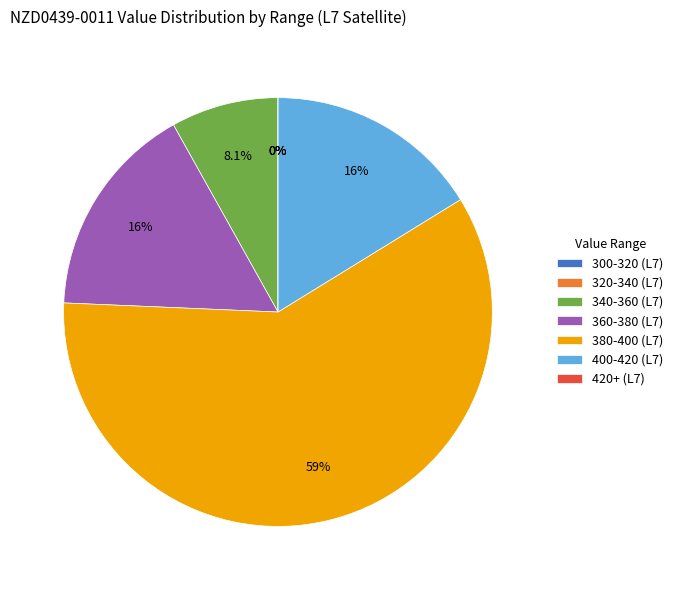

Is the sum of 28 and 24 greater than half?

No